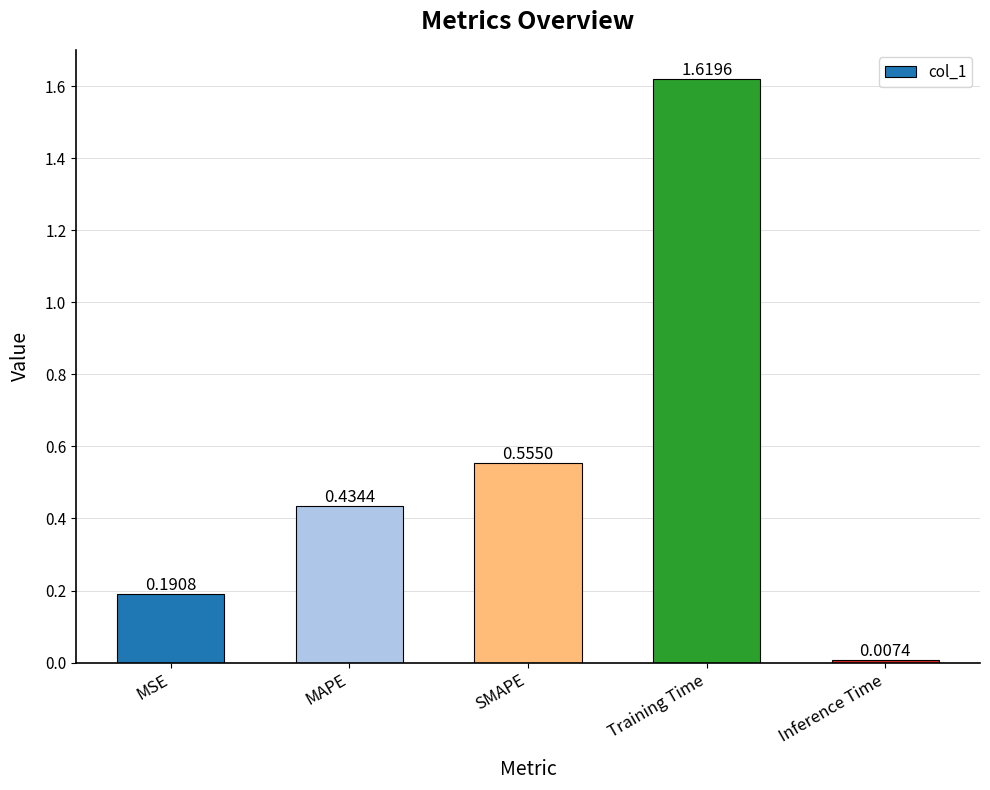

List the labels in order of value, largest first.

Training Time, SMAPE, MAPE, MSE, Inference Time